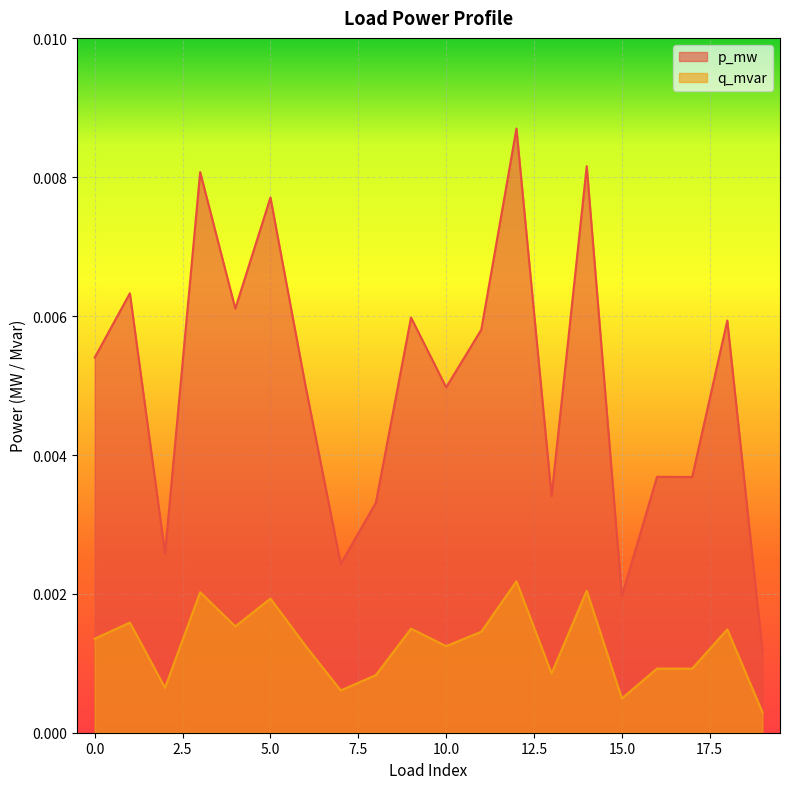

At which label does p_mw reach its minimum?

19